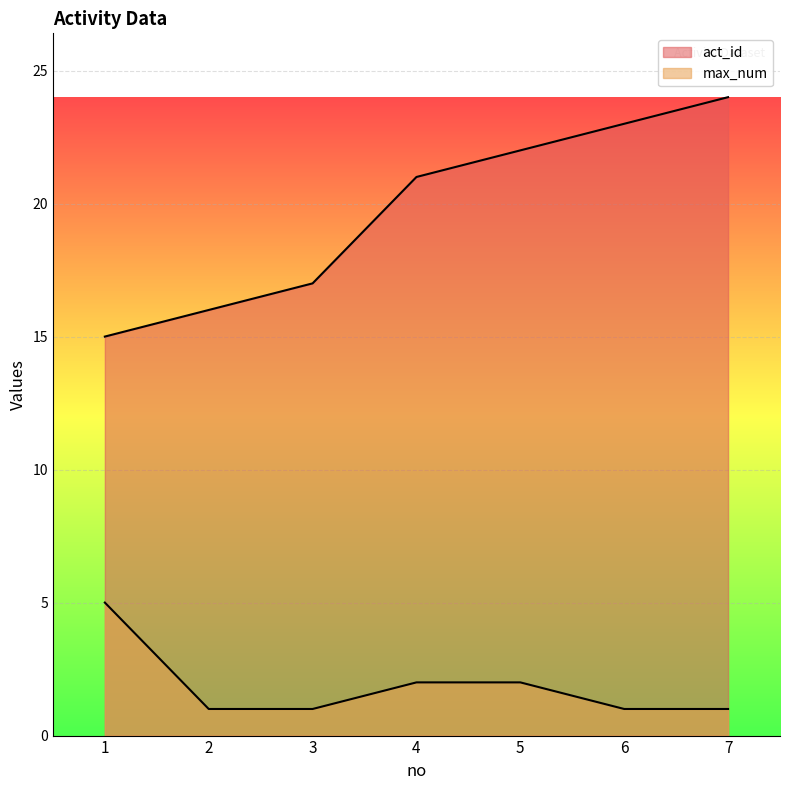

What is the smallest value displayed?

1